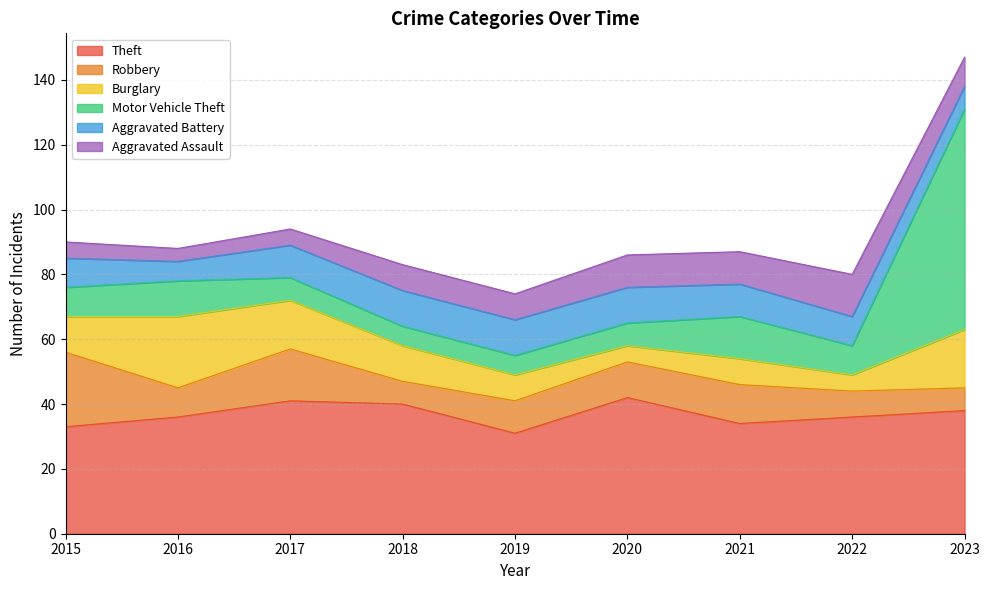

The Theft series shows 57 at 2020. True or false?

False